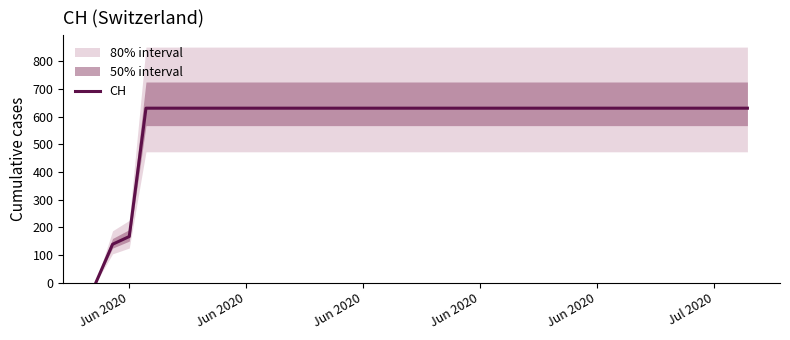

Is this an area chart (filled region under the line)?

No